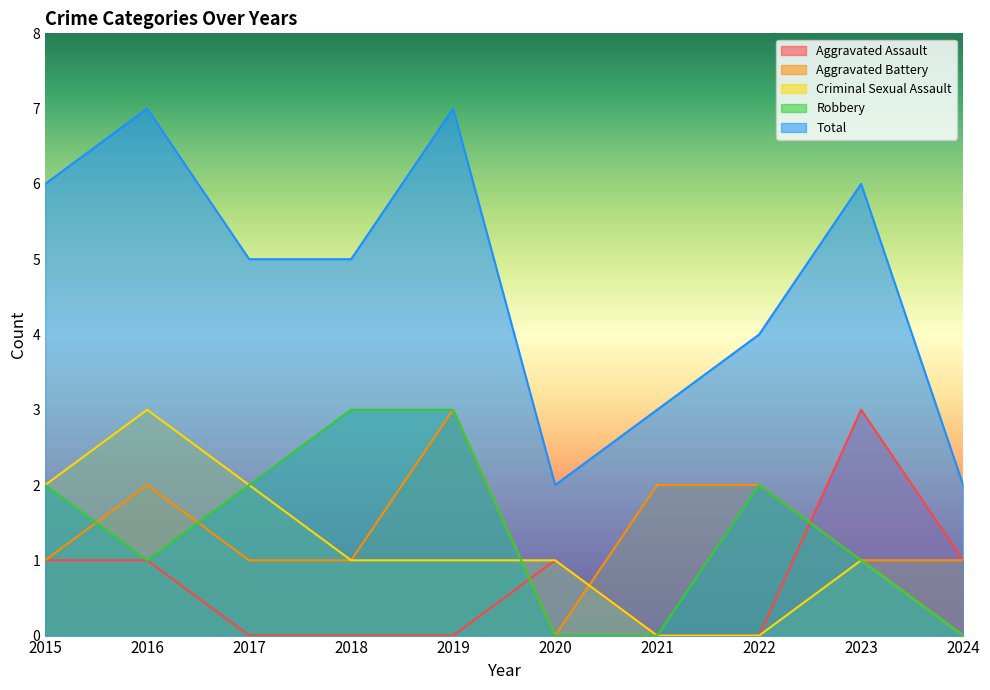

What is the sum of the Robbery values at 2015 and 2022?

4